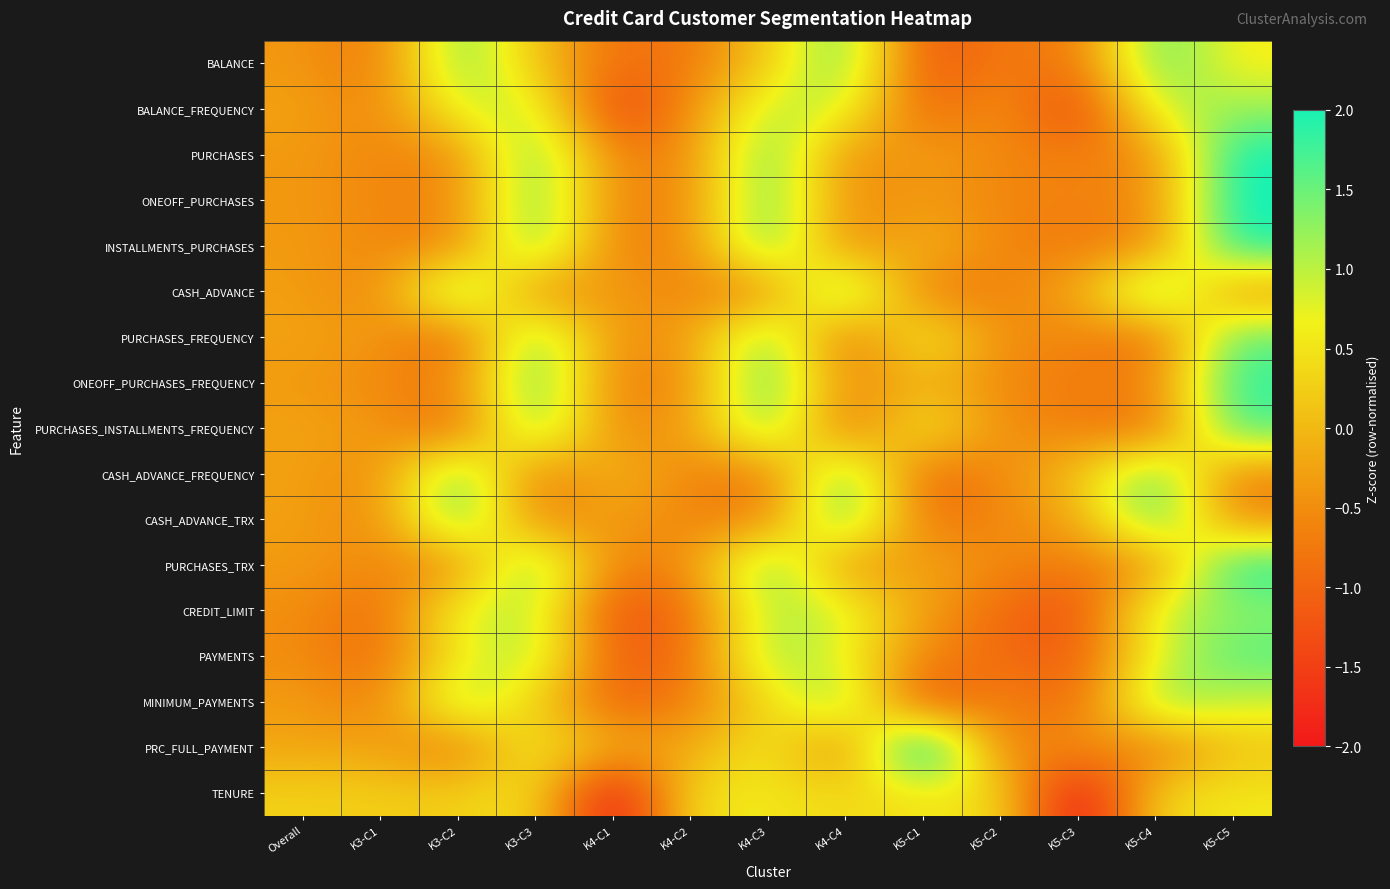

At K5-C4, list the series in order from smallest to largest.

PURCHASES_FREQUENCY, PURCHASES_INSTALLMENTS_FREQUENCY, PRC_FULL_PAYMENT, INSTALLMENTS_PURCHASES, ONEOFF_PURCHASES_FREQUENCY, PURCHASES_TRX, PURCHASES, ONEOFF_PURCHASES, TENURE, PAYMENTS, BALANCE_FREQUENCY, CREDIT_LIMIT, MINIMUM_PAYMENTS, BALANCE, CASH_ADVANCE_FREQUENCY, CASH_ADVANCE_TRX, CASH_ADVANCE